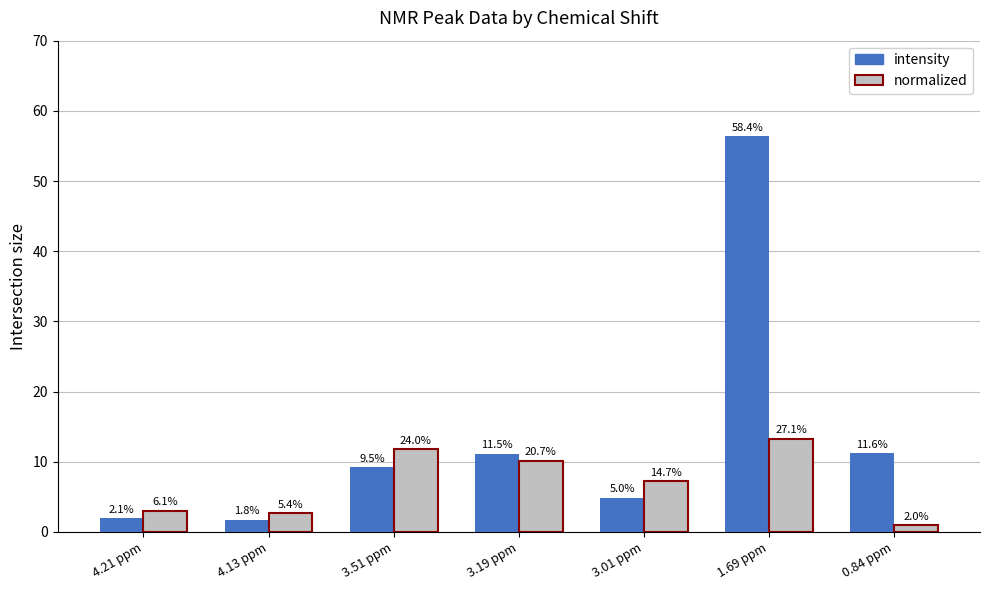

Reading left to right, what are all the values shown in this chart?

intensity: 4.21 ppm=2.0	4.13 ppm=1.8	3.51 ppm=9.2	3.19 ppm=11.1	3.01 ppm=4.9	1.69 ppm=56.4	0.84 ppm=11.2
normalized: 4.21 ppm=3.0	4.13 ppm=2.6	3.51 ppm=11.8	3.19 ppm=10.1	3.01 ppm=7.2	1.69 ppm=13.3	0.84 ppm=1.0